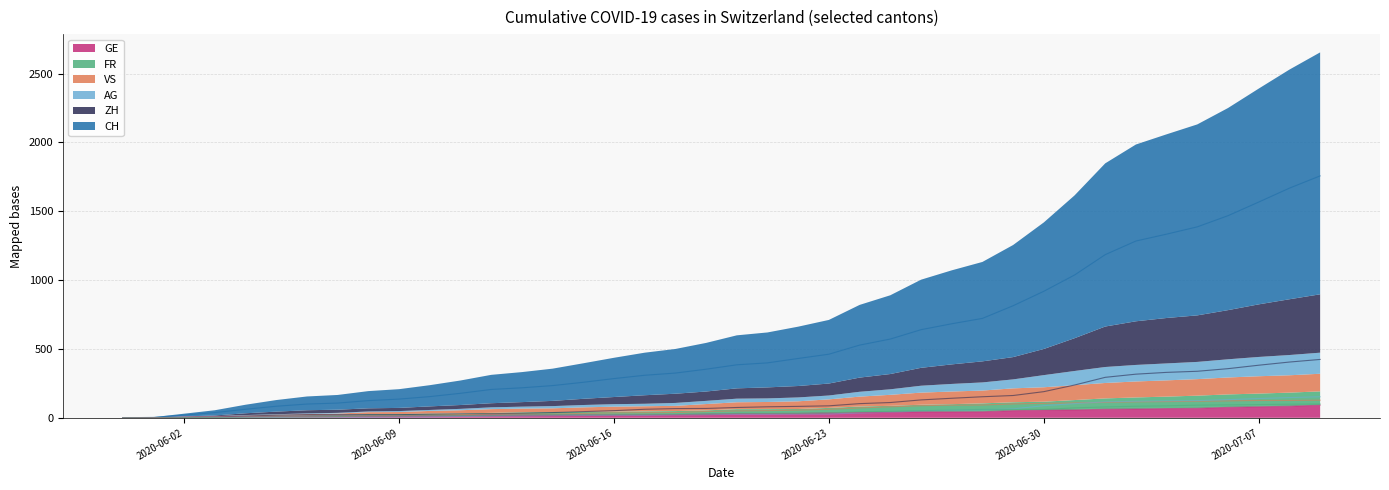

Which series has the largest total across all categories?

CH